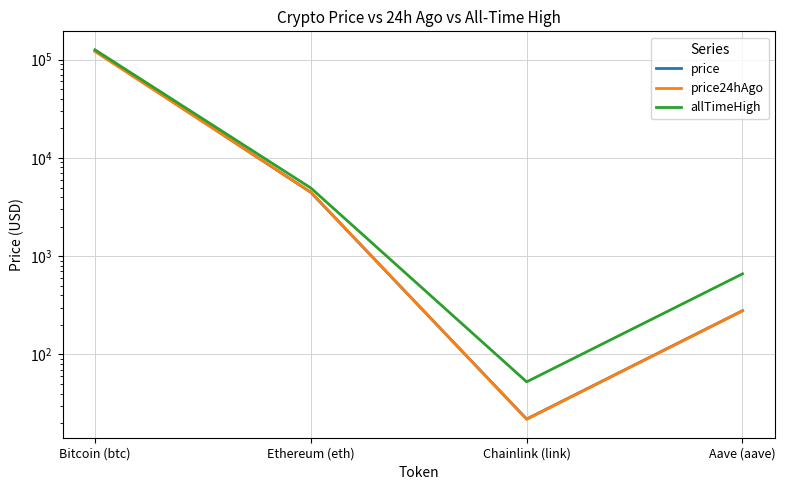

Is this an area chart (filled region under the line)?

No